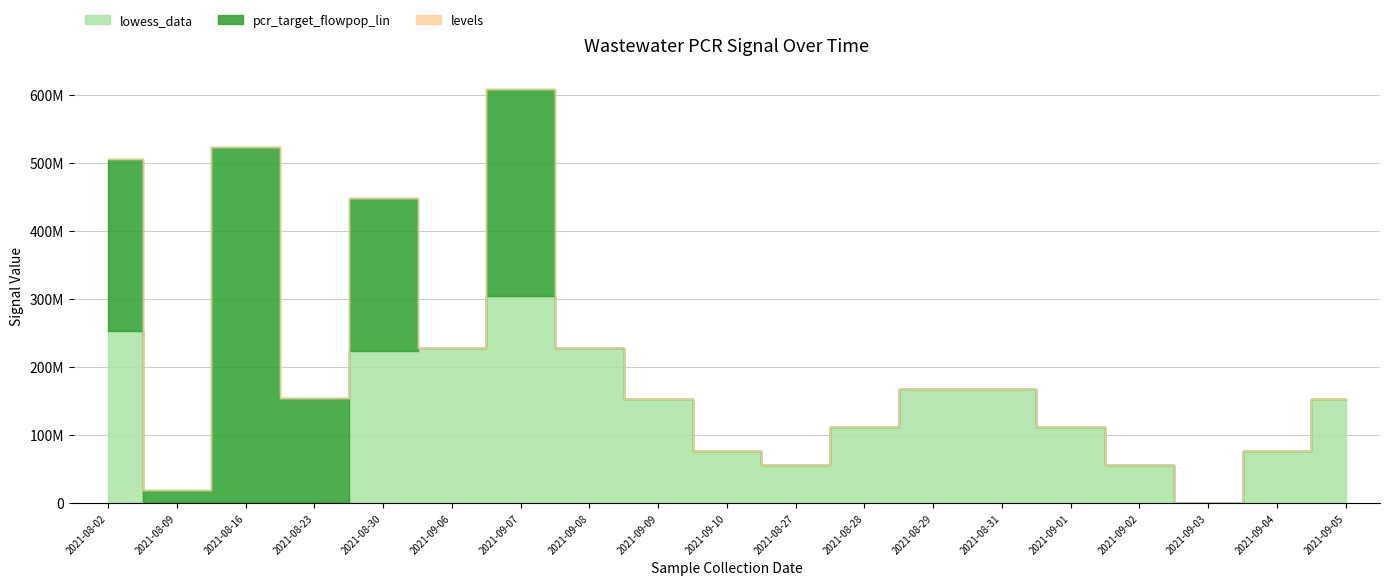

In pcr_target_flowpop_lin, how many points are higher than both neighbors (excluding endpoints)?

3